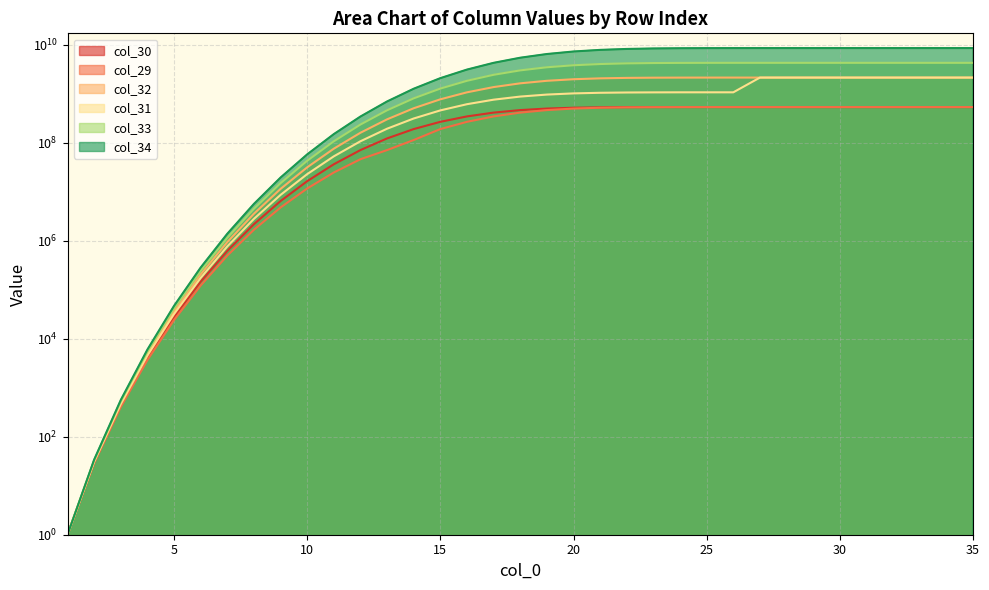

True or false: col_30 has a value of 530396371 at 21.

True